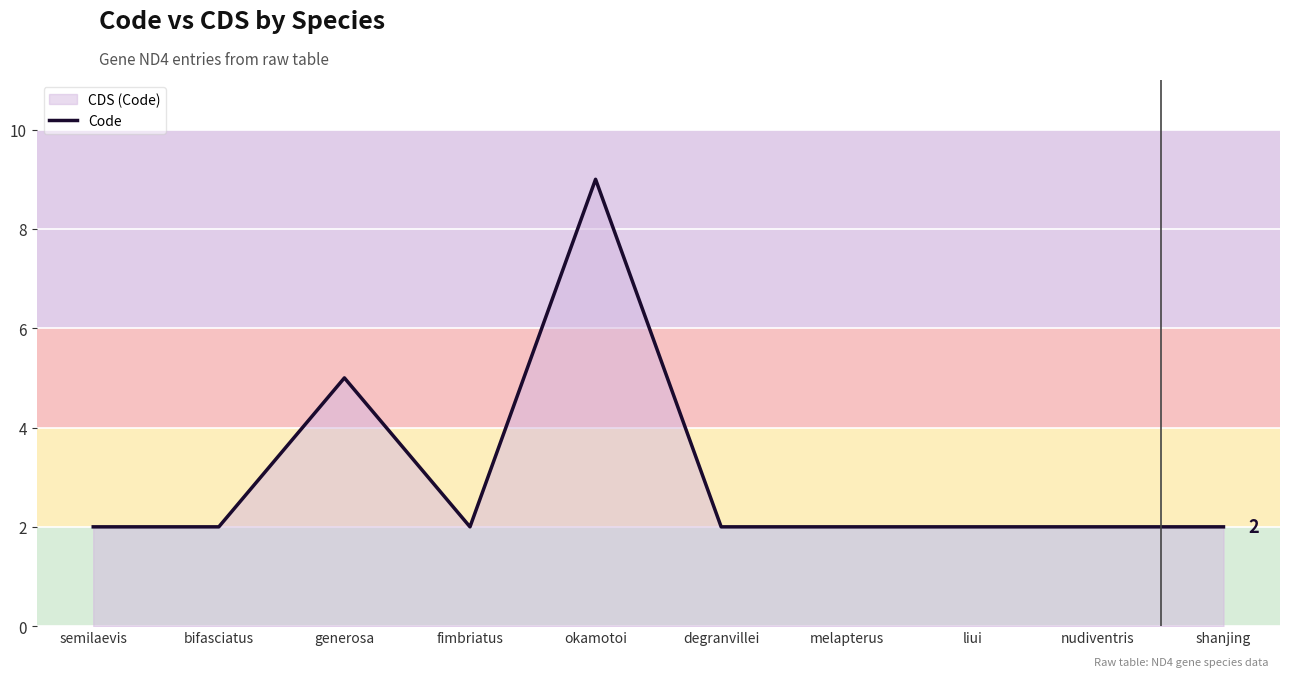

True or false: there are more than 1 points higher than both neighbors.

True